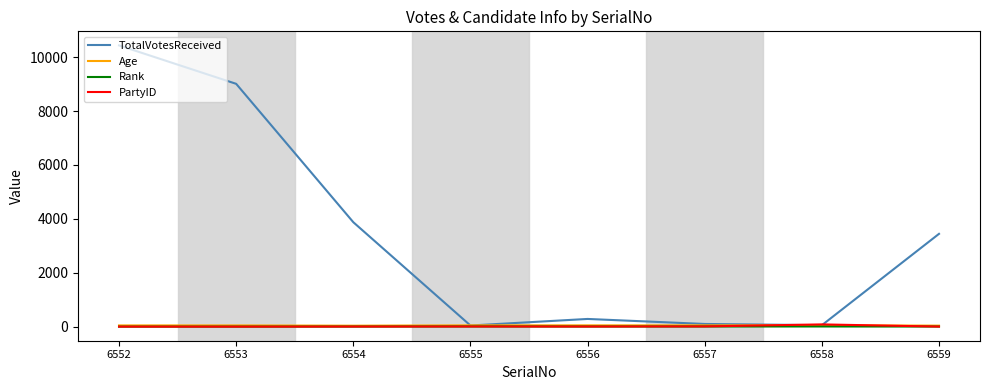

Which series has the largest range (max minus min)?

TotalVotesReceived